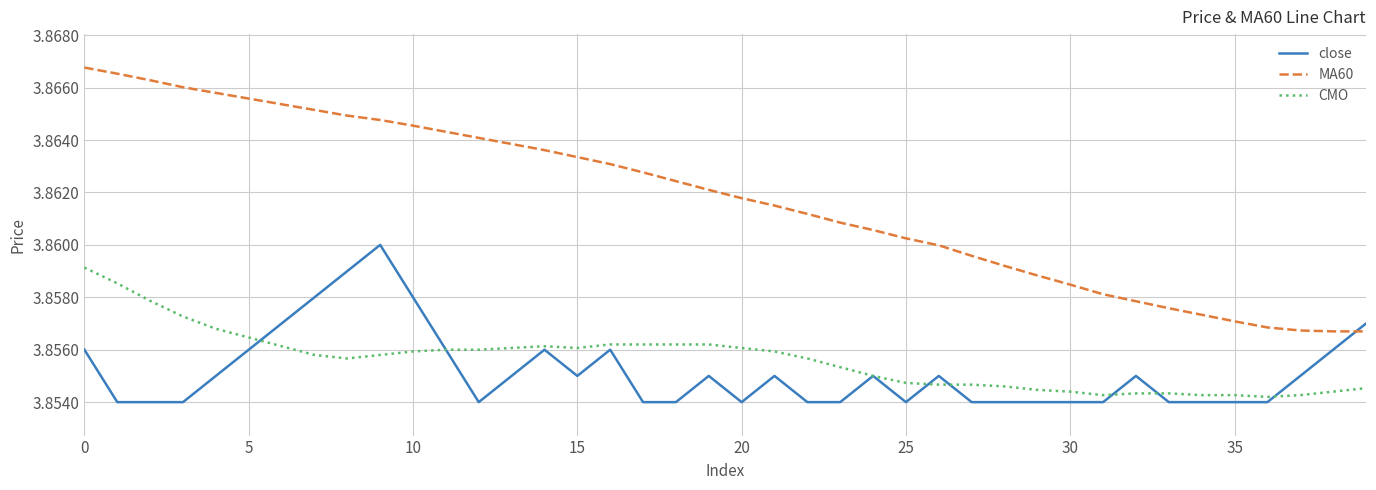

Rank the series by their maximum value, from lowest to highest.

CMO, close, MA60